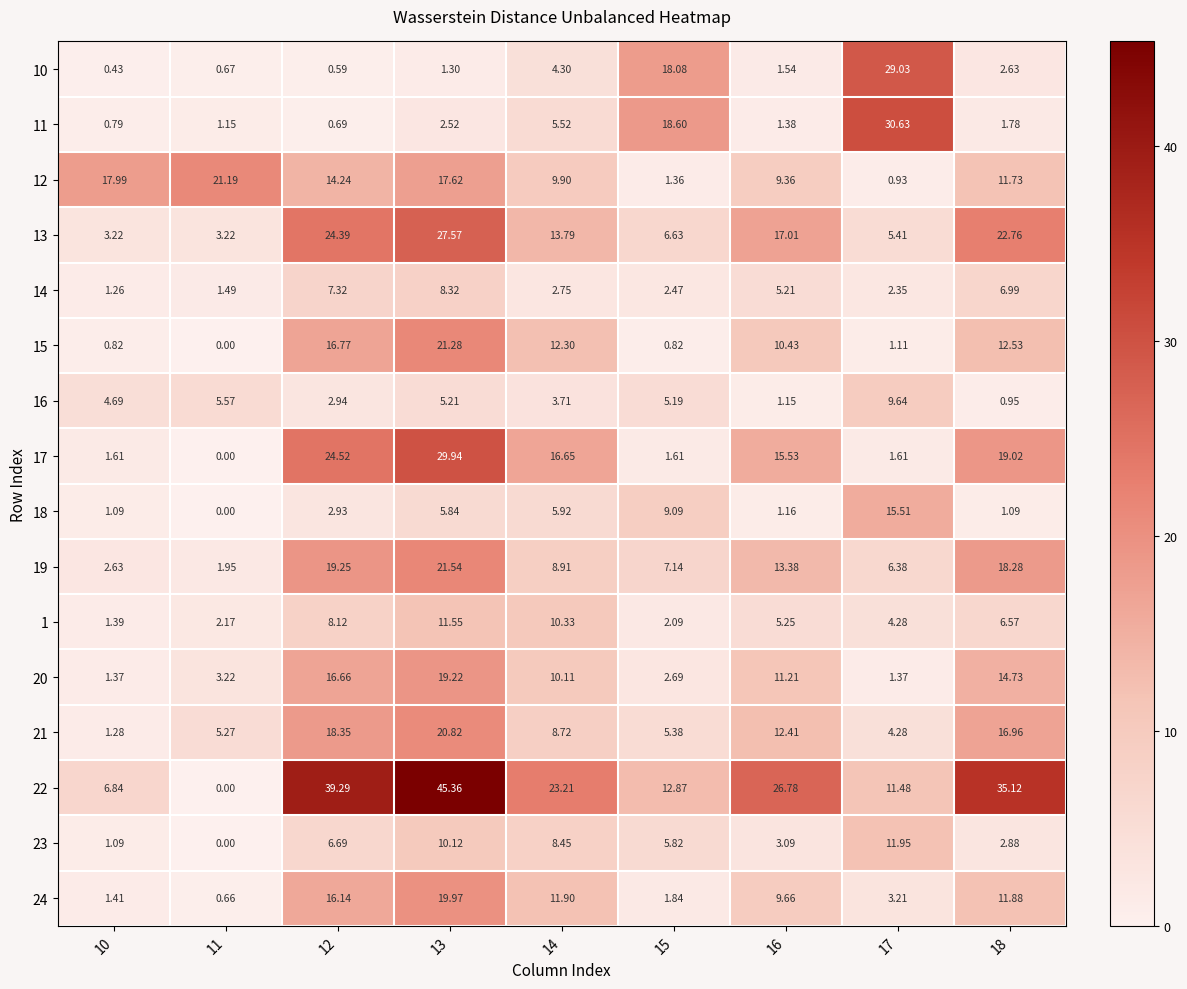

Is the value of 17 at 15 greater than the value of 24 at 16?

No